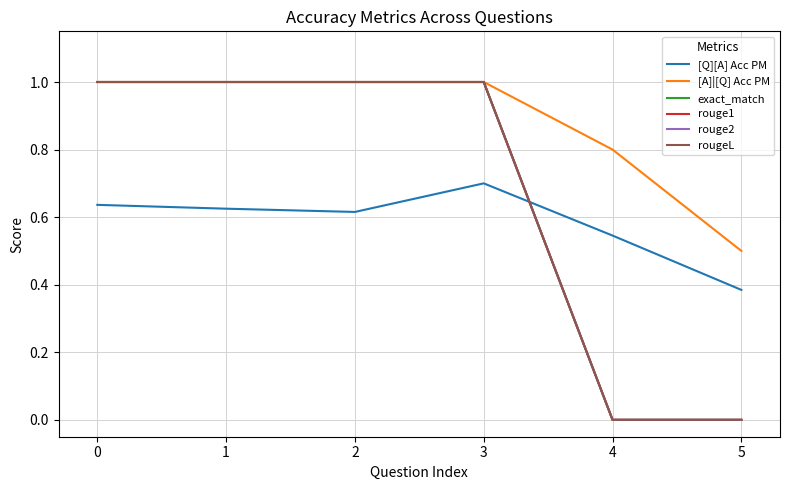

Where is rouge1 nearest to the value 0?

4